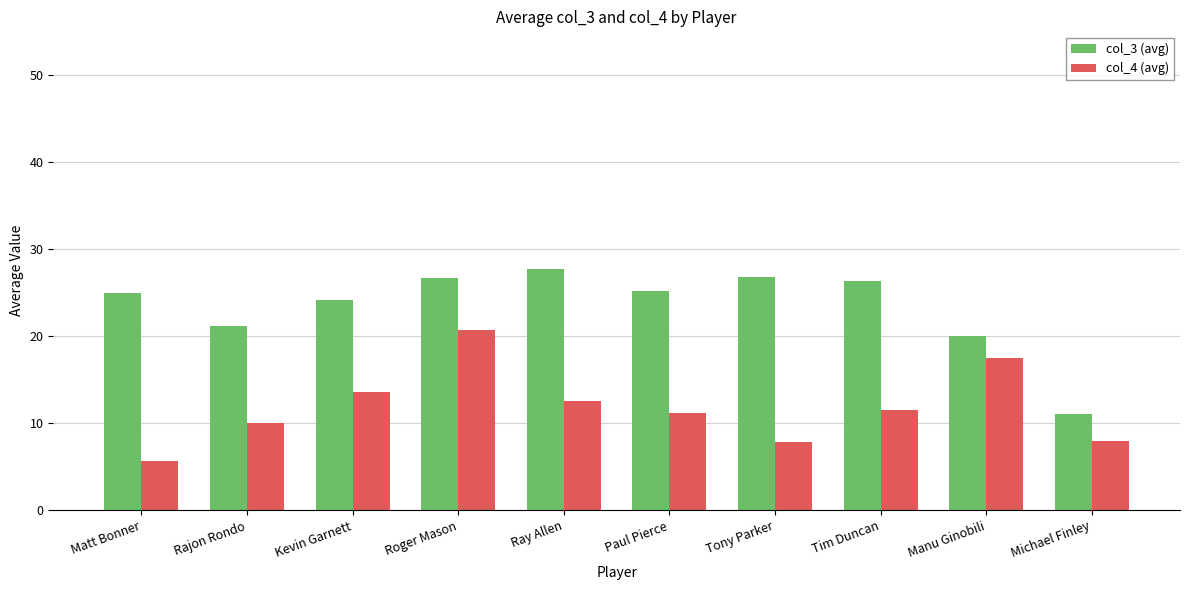

At which category is the sum across all series the highest?

Roger Mason